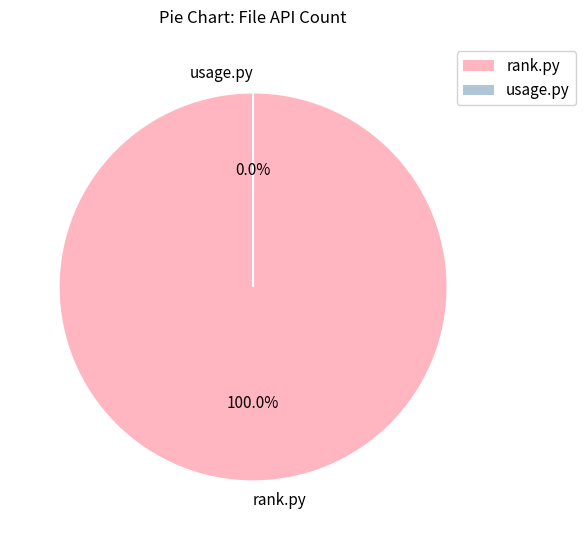

What percentage is NOT represented by usage.py?

100.0%